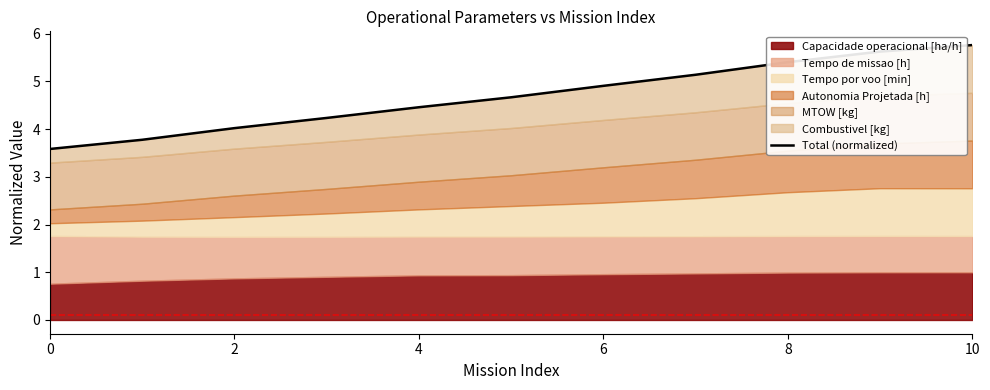

True or false: the data shows 7.4 at 10.

False